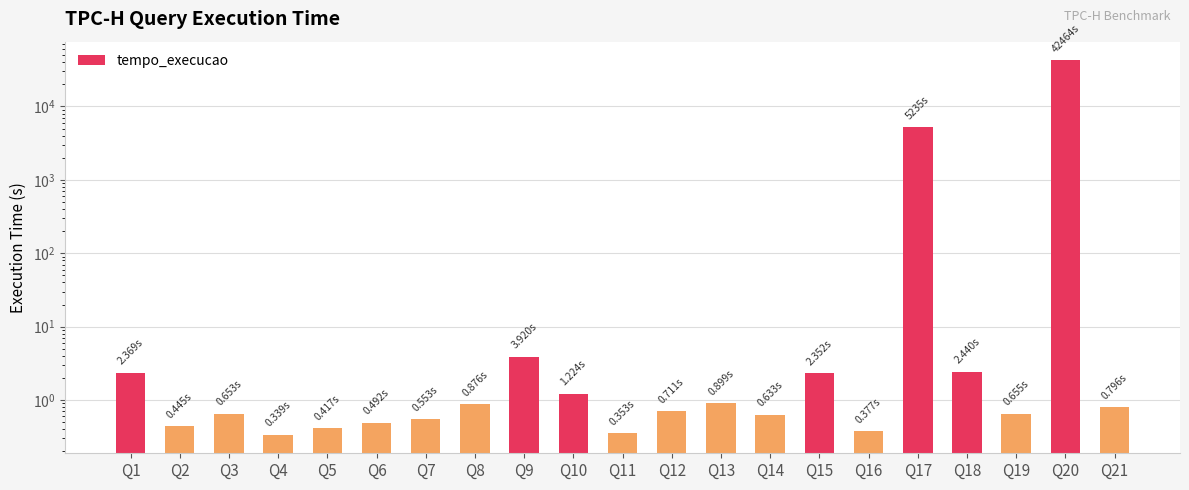

Where is the data nearest to the value 21231?

Q17